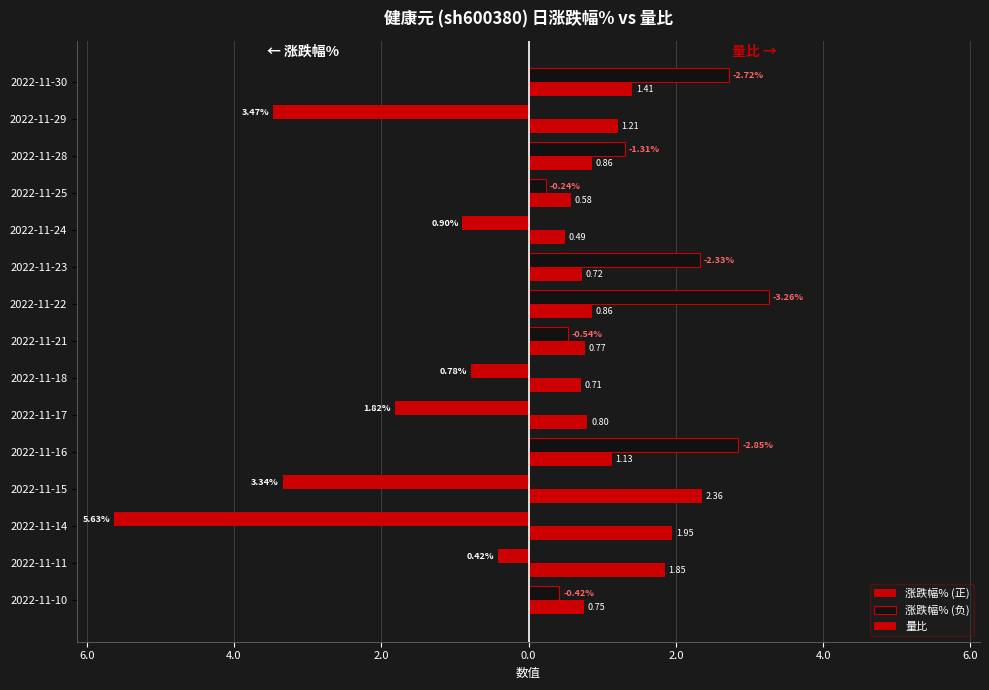

What are all the series names shown in the legend?

涨跌幅% (正), 涨跌幅% (负), 量比